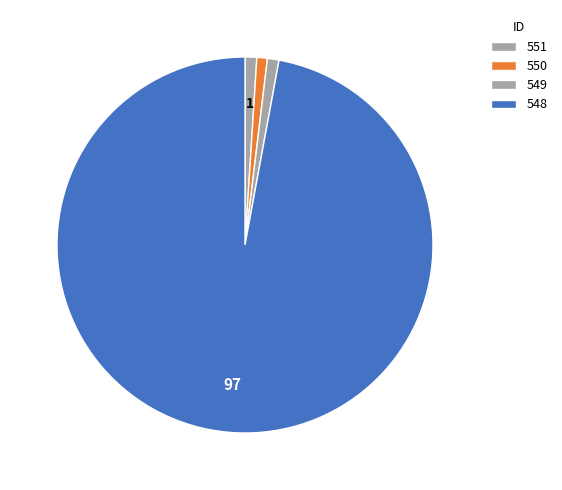

How many slices are in this pie chart?

4